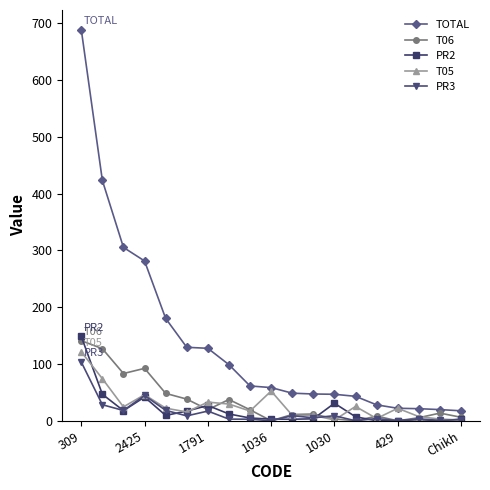

True or false: PR3 has more than 0 points higher than both neighbors.

True